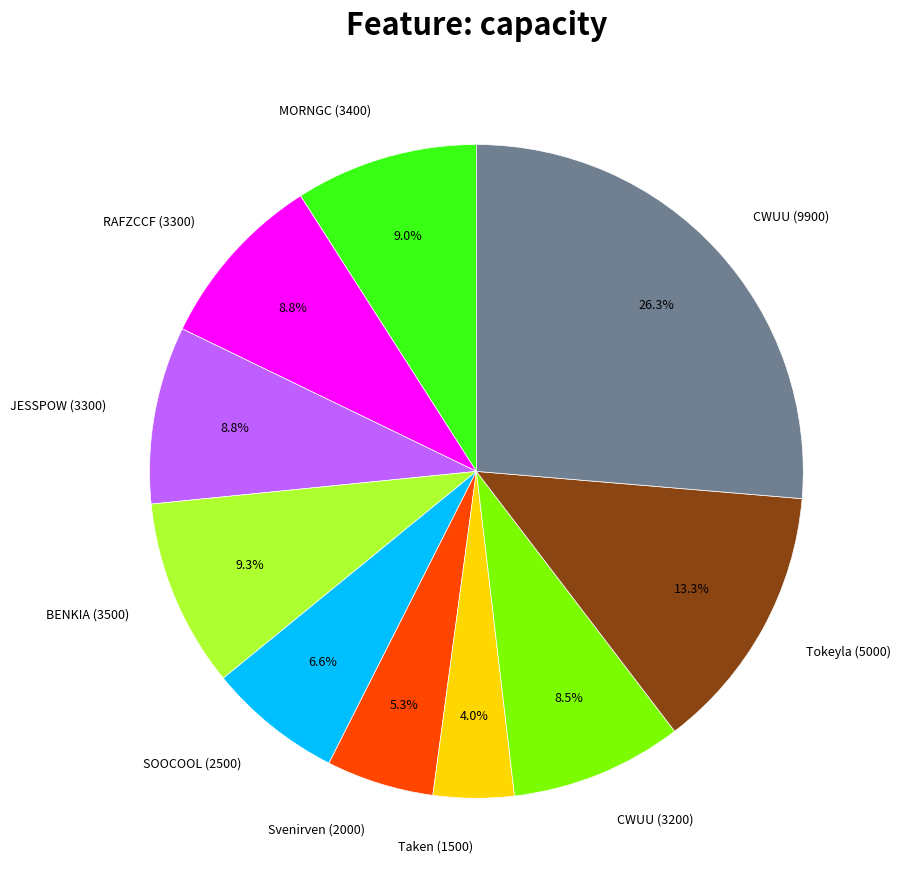

Does JESSPOW (3300) account for over 50% of the chart?

No